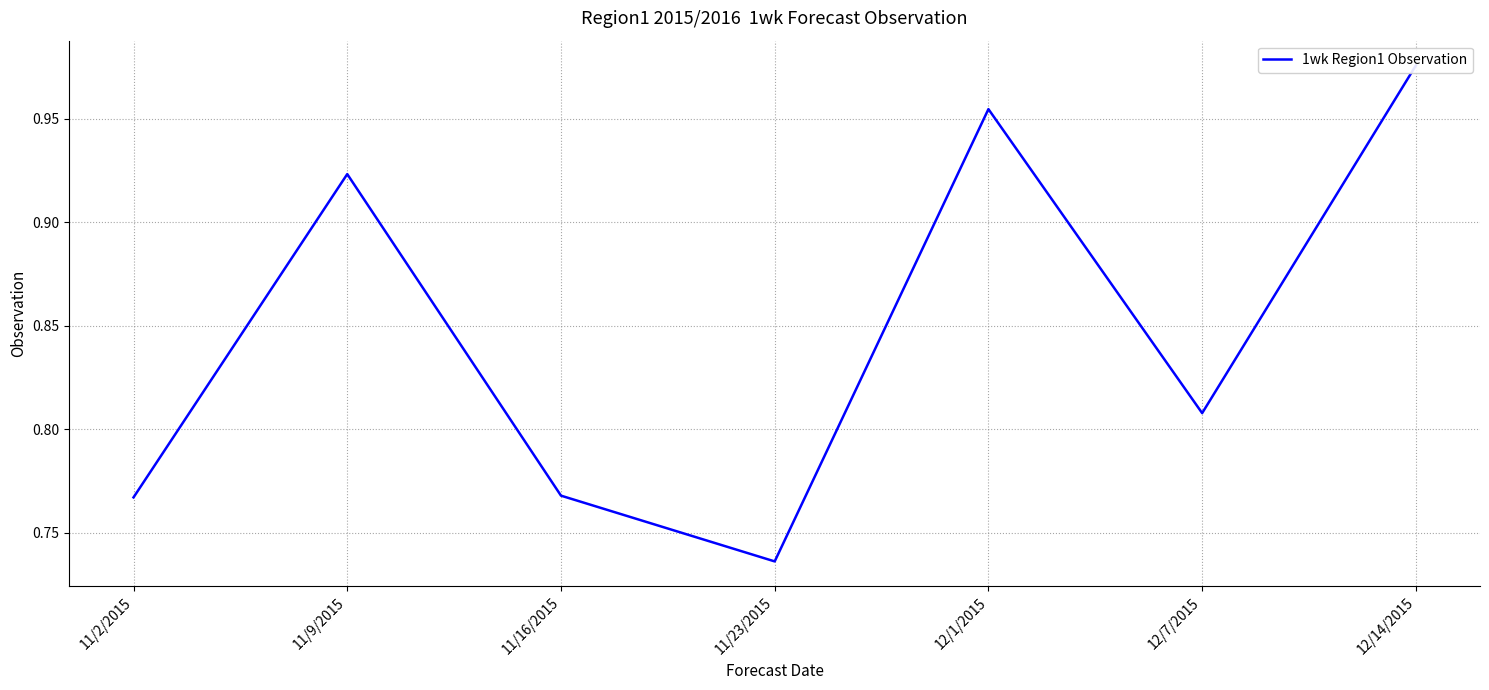

How many interior local peaks (higher than both neighbors) does the data have?

2